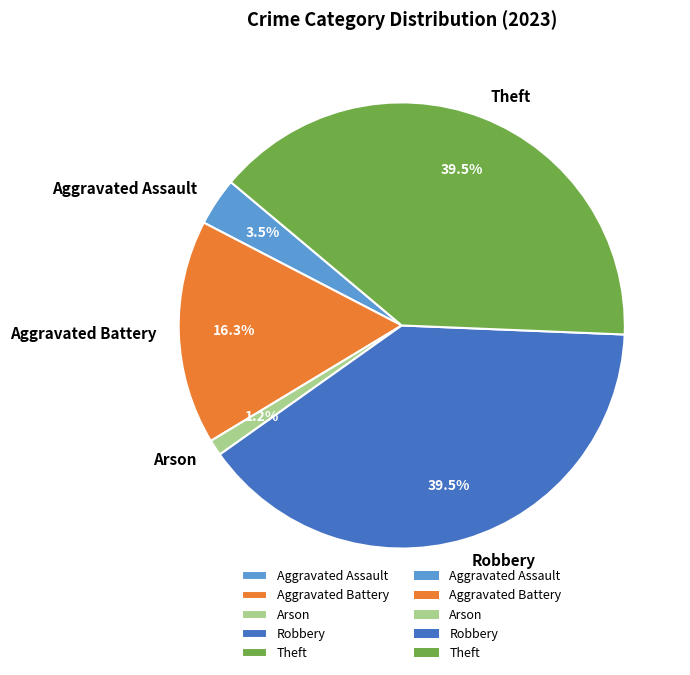

How many segments does this pie chart have?

5